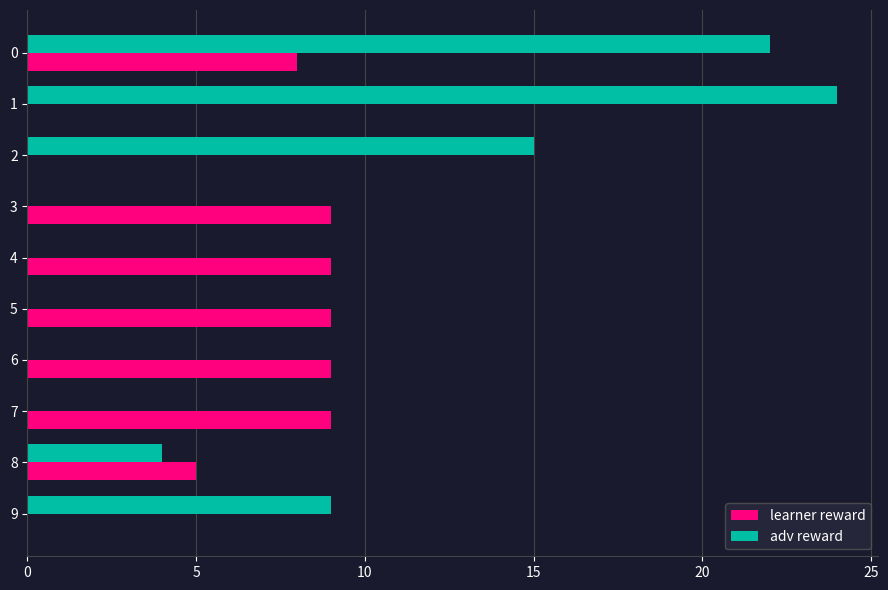

What is the maximum value for learner reward?

9